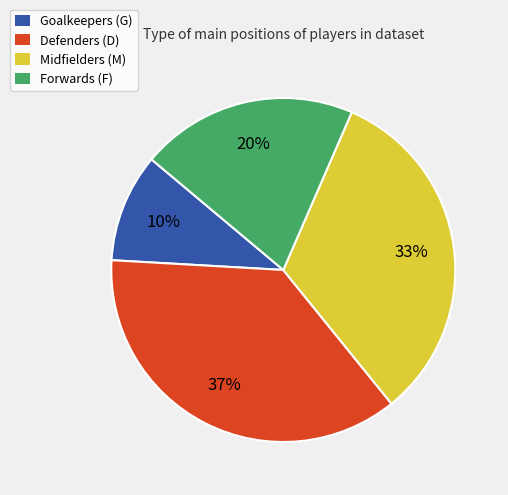

Is there a majority slice in this chart?

No